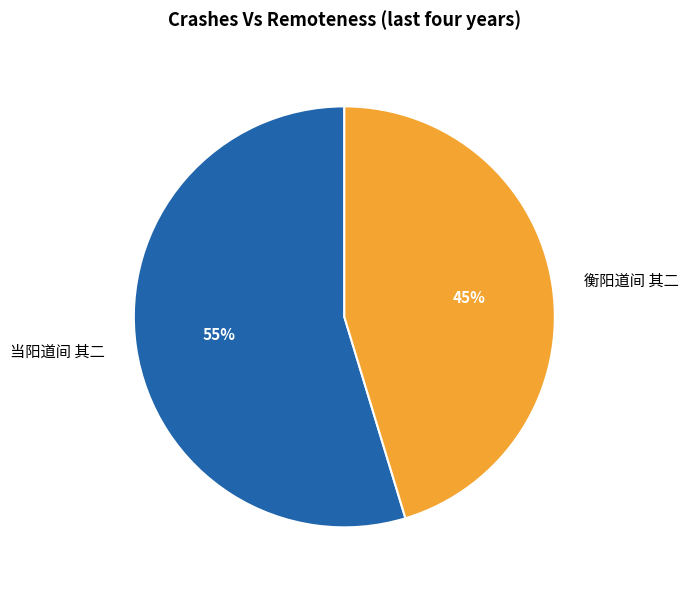

Rank the categories by value from lowest to highest.

衡阳道间 其二, 当阳道间 其二